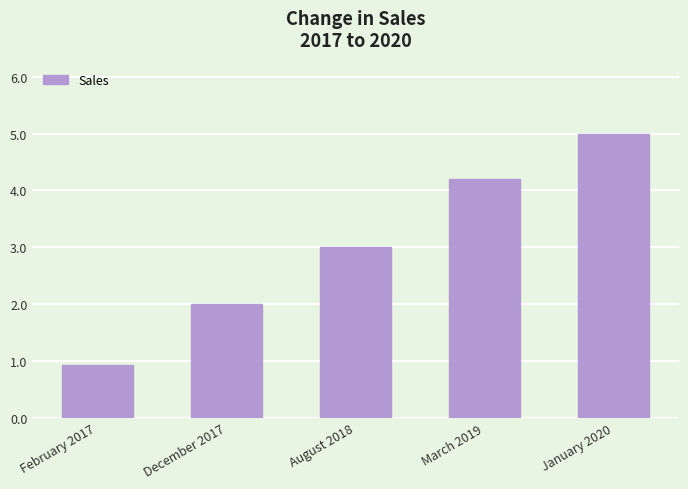

What is the sum of the values at December 2017 and January 2020?

7.0